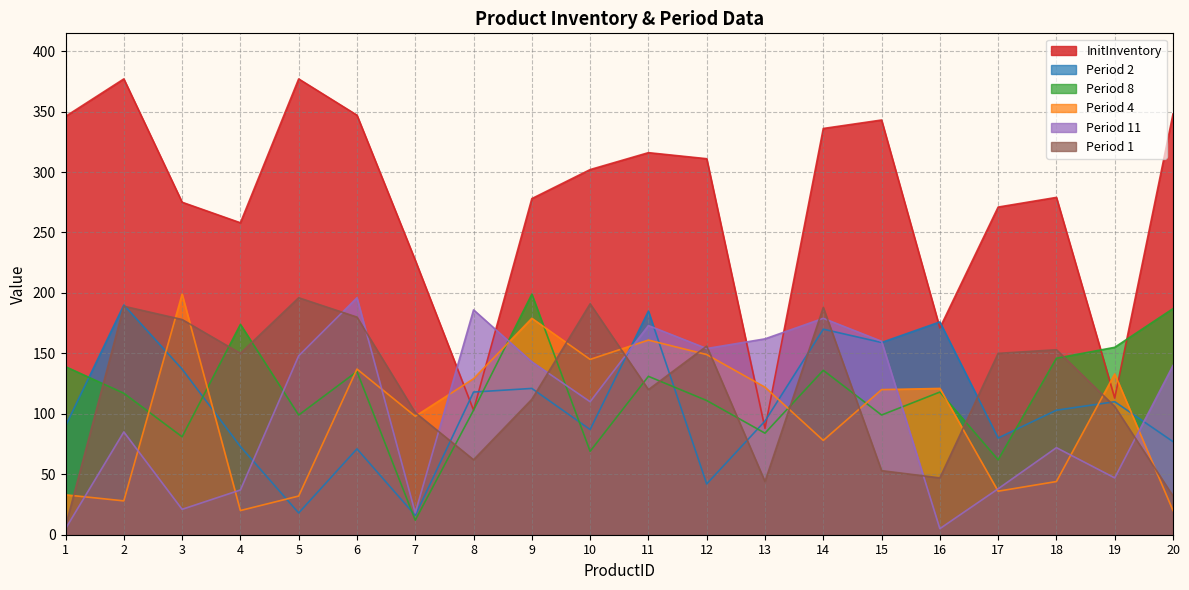

Which series has the widest spread of values?

InitInventory